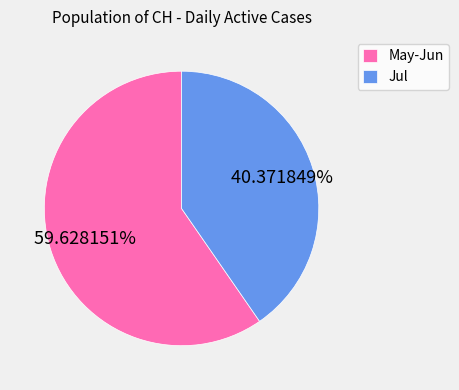

Is there a majority slice in this chart?

Yes